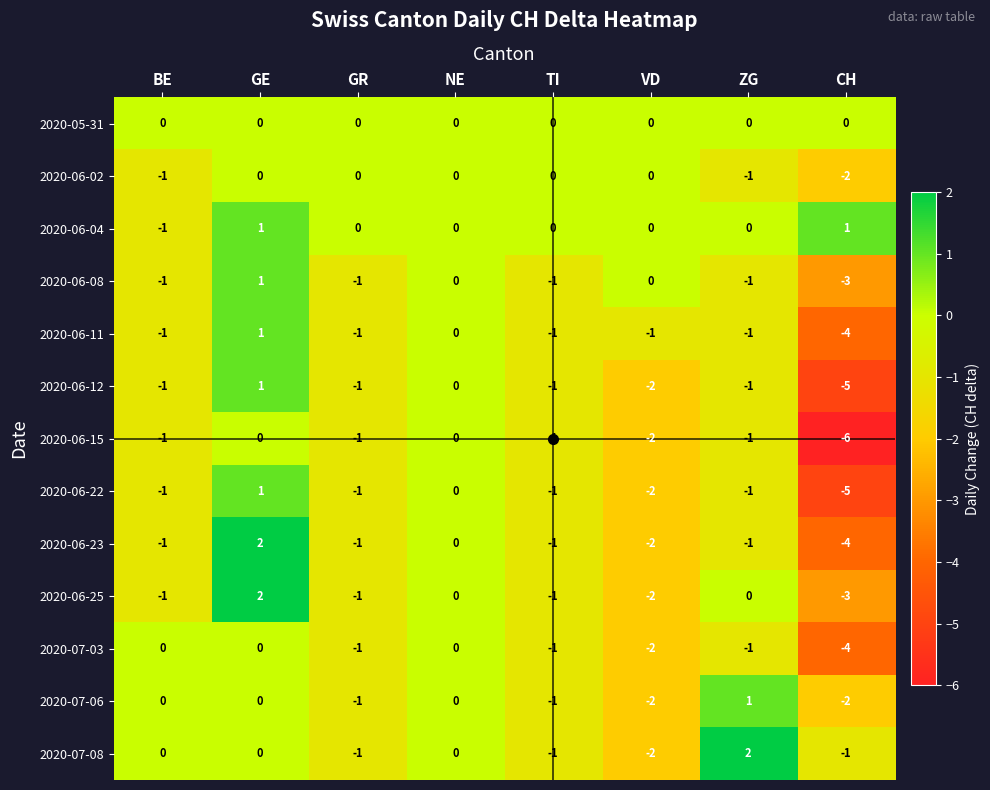

What is the spread (max minus min) of values at ZG?

3